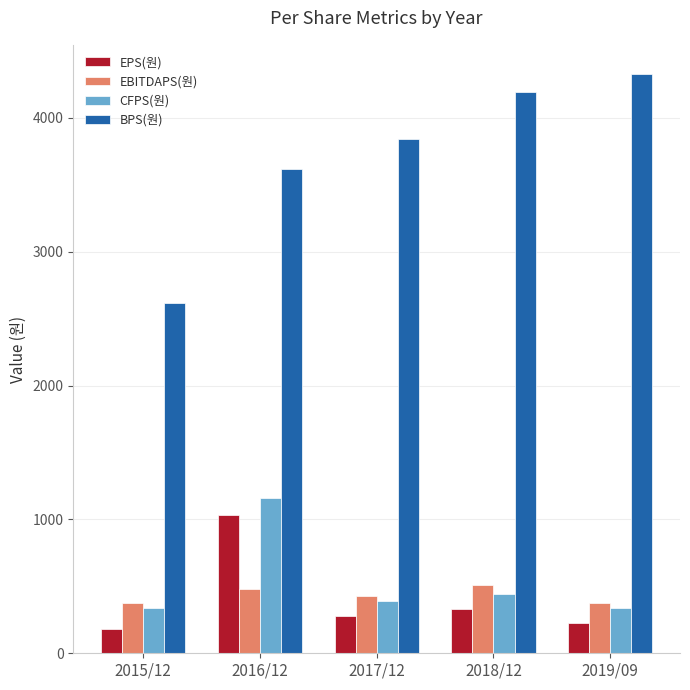

What value does the EPS(원) series have at 2017/12, to the nearest 100?

300